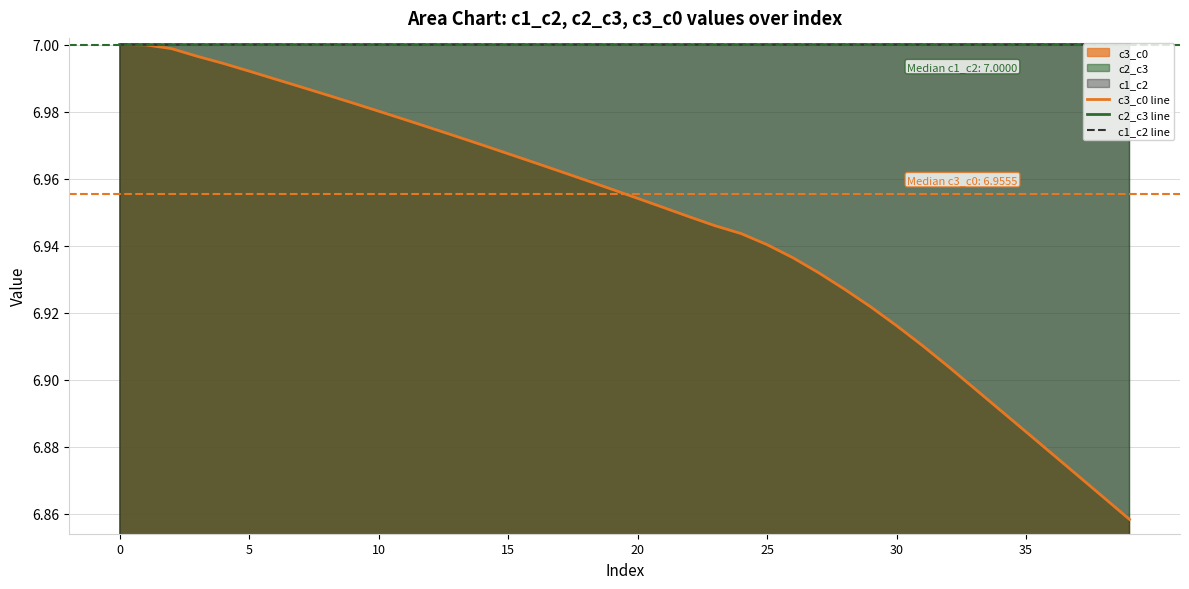

True or false: c3_c0 line and c2_c3 line intersect in this chart.

False